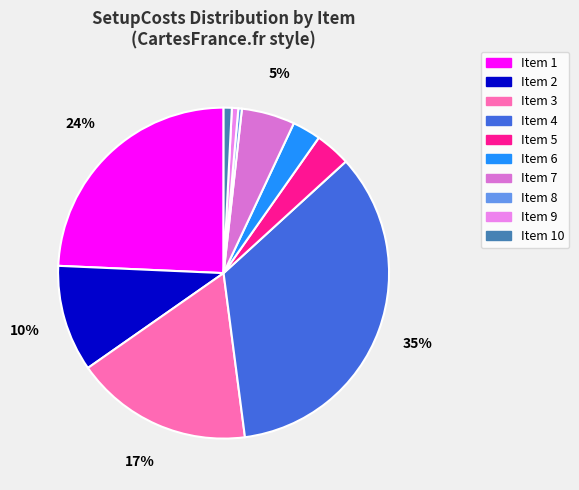

How many slices are in this pie chart?

10